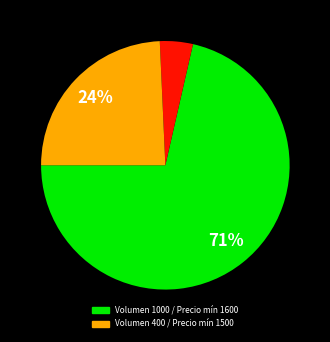

To the nearest percent, what is the average slice percentage?

33%